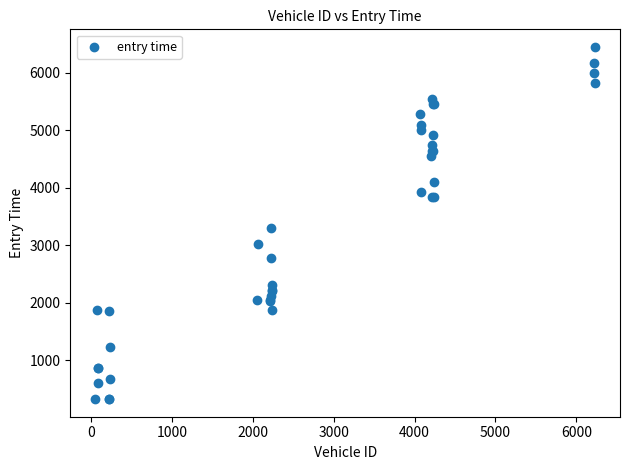

What Y value in the scatter plot is closest to 3390?

3308.3